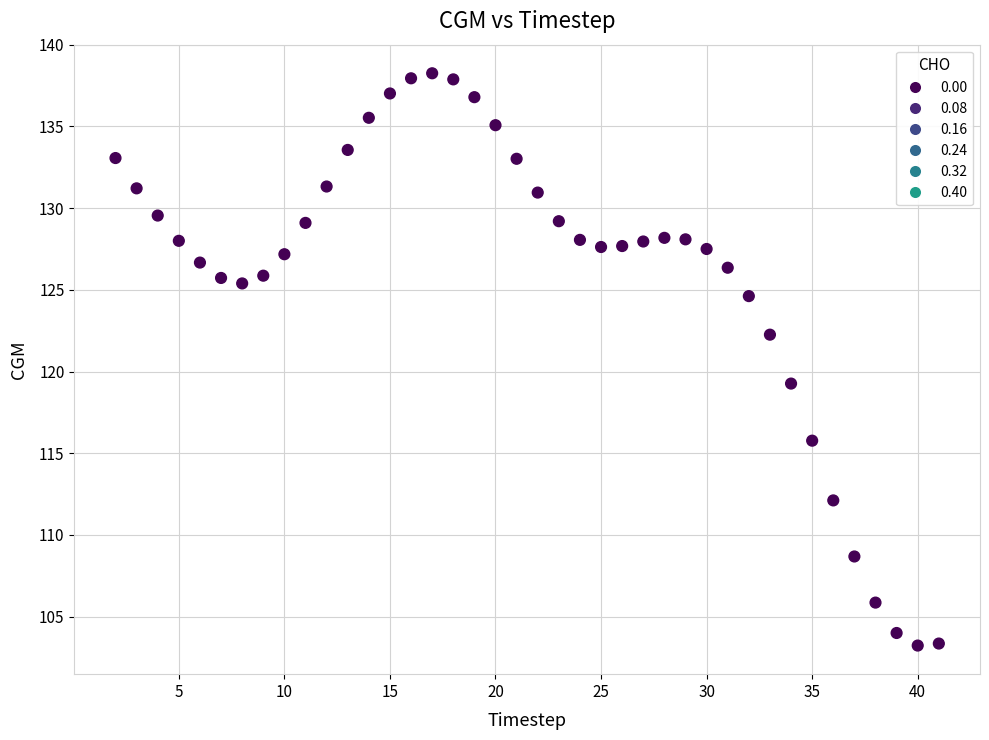

What Y value in the scatter plot is closest to 120?

119.3